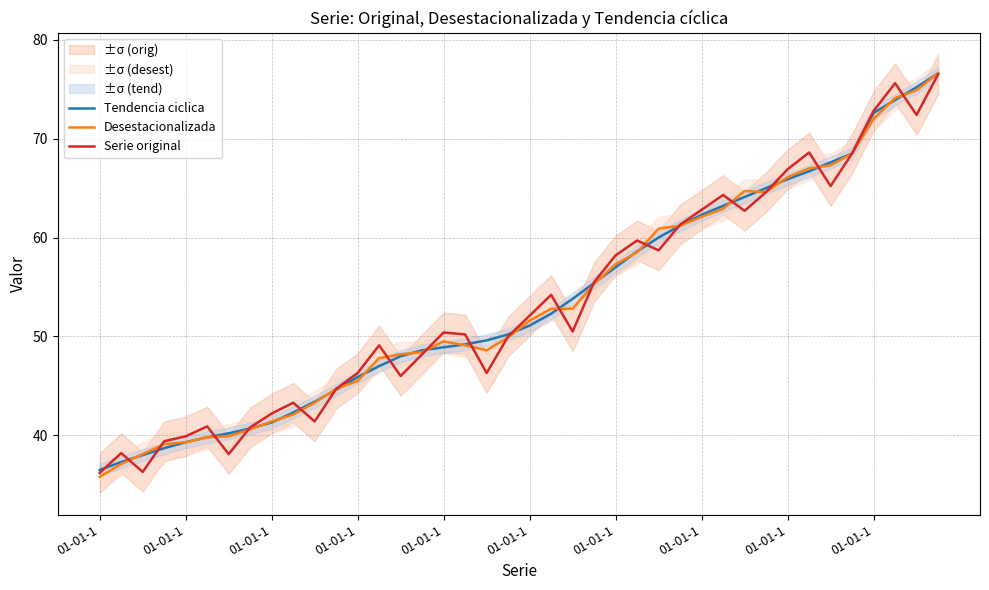

Reading left to right, what are all the values shown in this chart?

Tendencia ciclica: 36.5	37.3	38.0	38.7	39.3	39.8	40.2	40.7	41.3	42.3	43.4	44.6	45.9	47.0	48.0	48.6	48.9	49.2	49.6	50.2	51.1	52.3	53.8	55.4	57.0	58.6	60.0	61.2	62.3	63.2	64.1	65.0	65.9	66.7	67.6	68.5	72.6	73.9	75.2	76.6
Desestacionalizada: 35.8	37.1	38.1	39.1	39.3	39.8	39.9	40.6	41.4	42.1	43.3	44.7	45.5	47.8	48.2	48.4	49.5	49.1	48.6	49.9	51.6	52.8	52.8	55.3	57.3	58.5	60.9	61.2	62.1	62.9	64.7	64.6	66.1	67.0	67.3	68.5	72.0	74.1	74.9	76.6
Serie original: 36.2	38.2	36.3	39.4	39.9	40.9	38.1	40.8	42.2	43.3	41.4	44.7	46.3	49.1	46.0	48.2	50.4	50.2	46.3	50.0	52.1	54.2	50.5	55.5	58.2	59.7	58.7	61.3	62.8	64.3	62.7	64.6	66.9	68.6	65.2	68.5	72.8	75.6	72.4	76.5